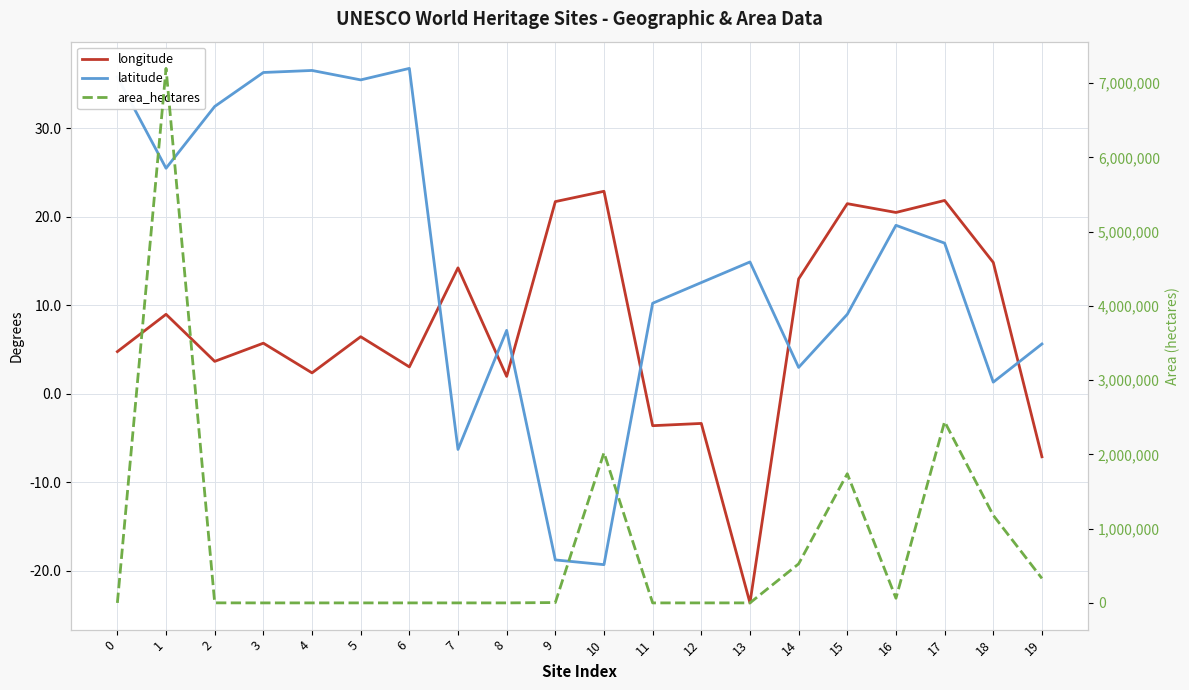

Is it true that longitude equals 22.1 at 14?

False